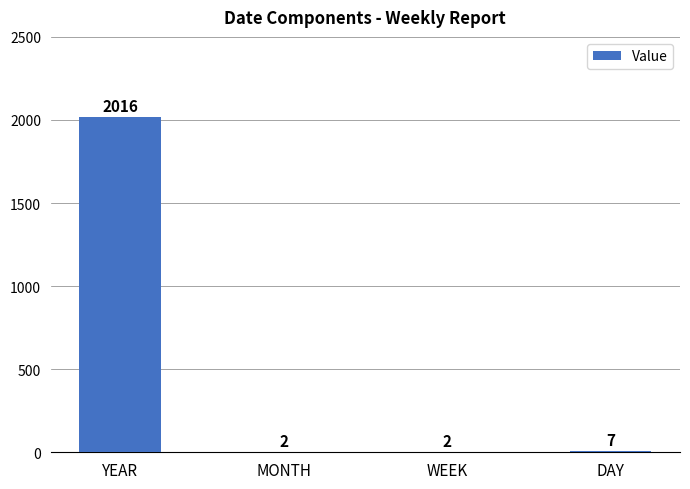

Reading left to right, transcribe all the data shown in this chart.

2016	2	2	7